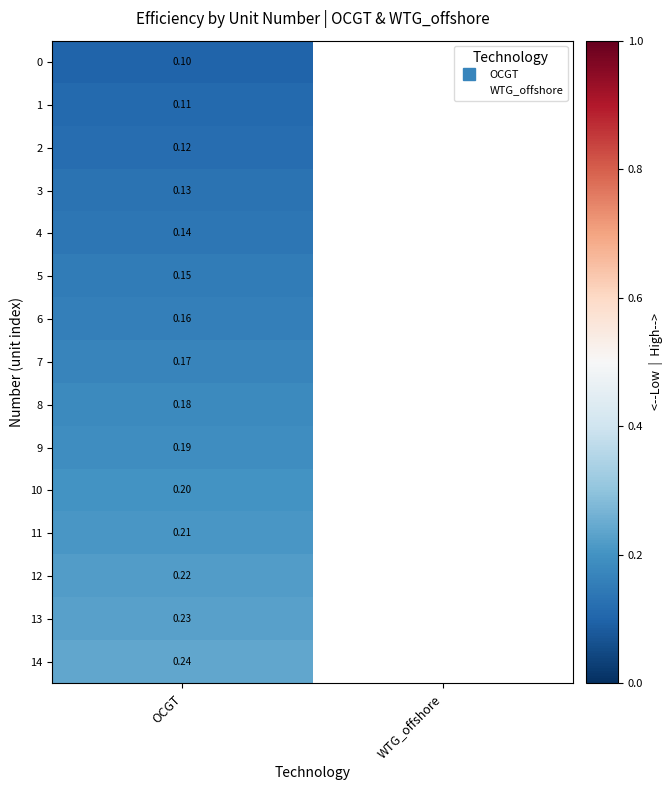

Where is 3 nearest to the value 0?

OCGT